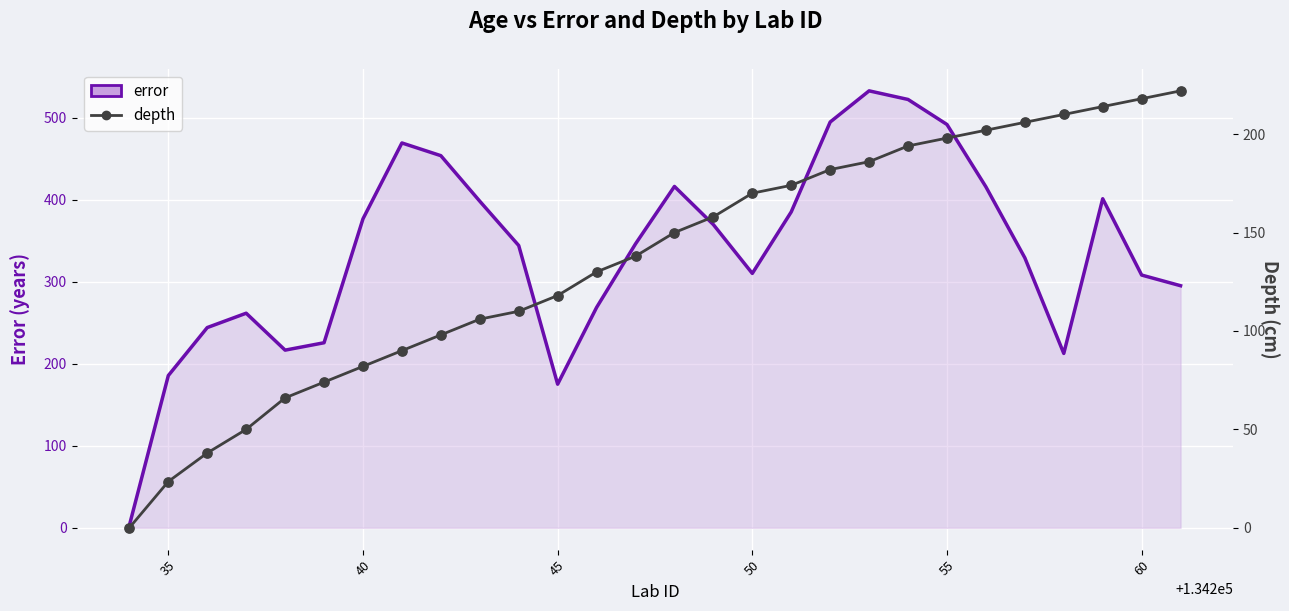

What are all the series names shown in the legend?

error, depth